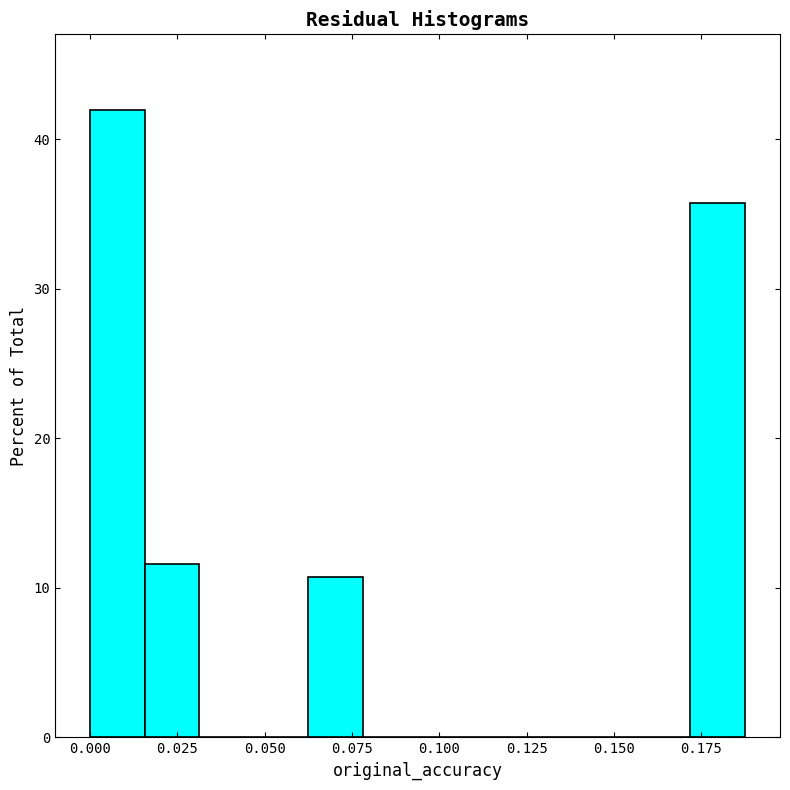

Around what value on the x-axis is the tallest bar? Give the approximate position of its centre, as read against the axis.

0.010